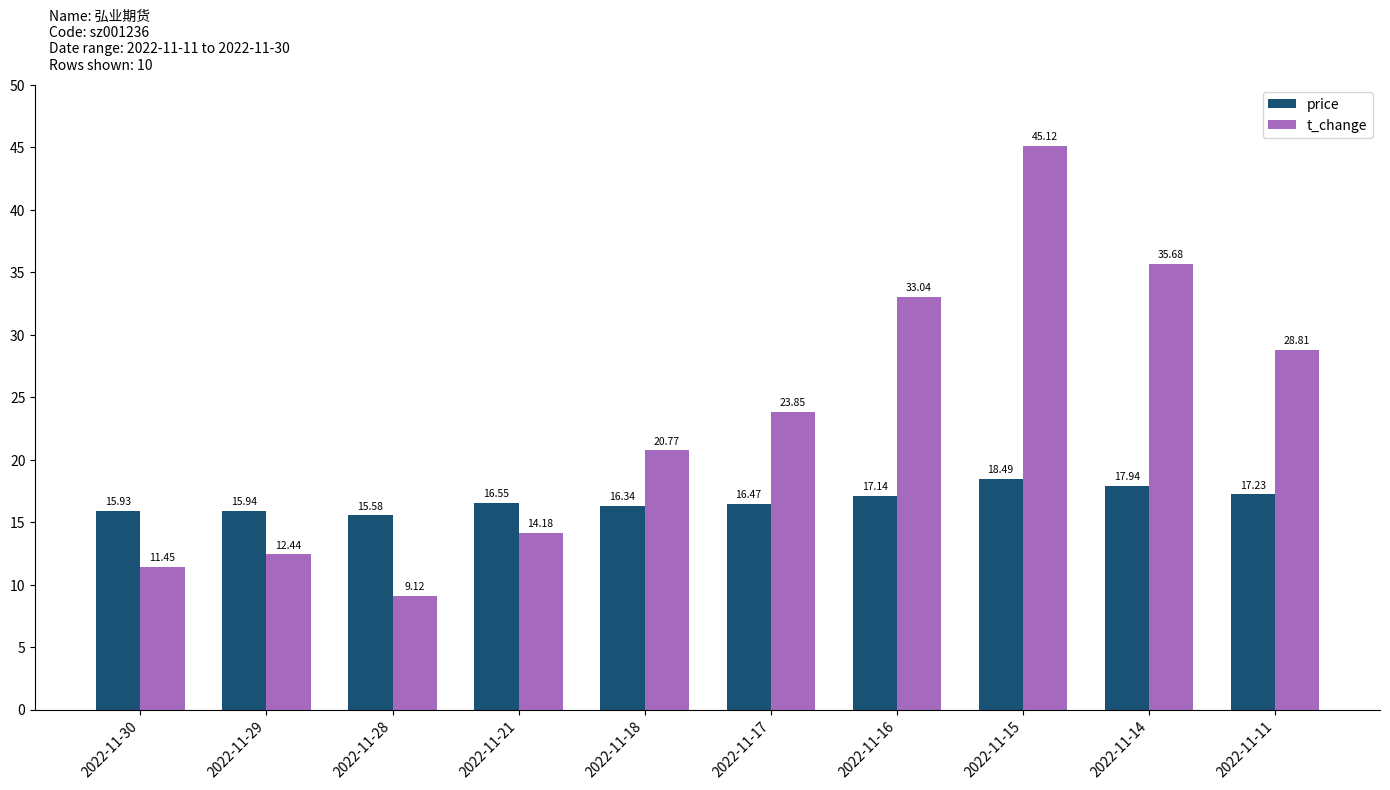

Count the number of categories in the chart.

10